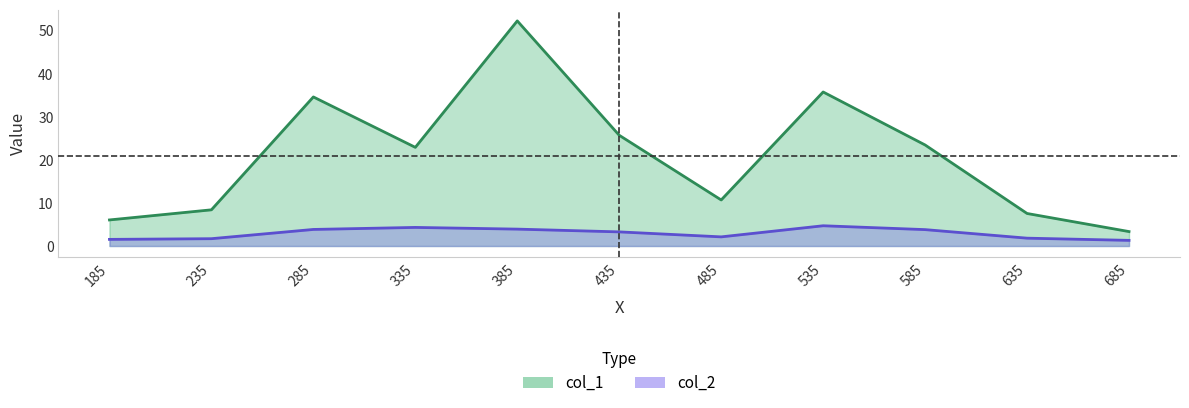

What is the highest value of the col_1 series?

52.2